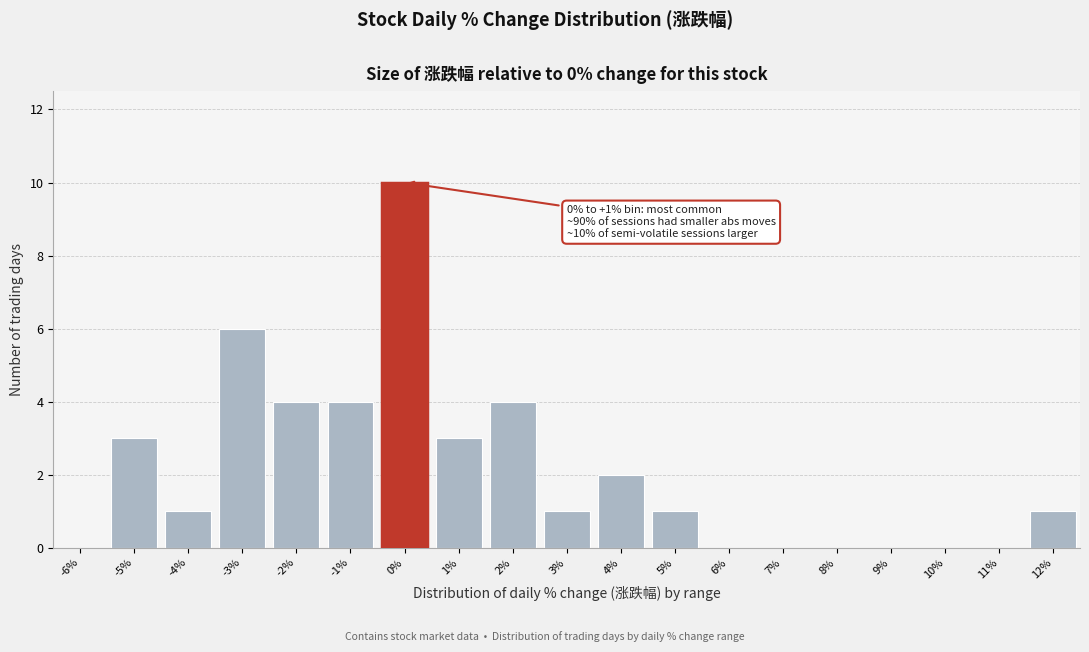

Reading left to right, extract all data points from this chart.

-6%=0	-5%=3	-4%=1	-3%=6	-2%=4	-1%=4	0%=10	1%=3	2%=4	3%=1	4%=2	5%=1	6%=0	7%=0	8%=0	9%=0	10%=0	11%=0	12%=1